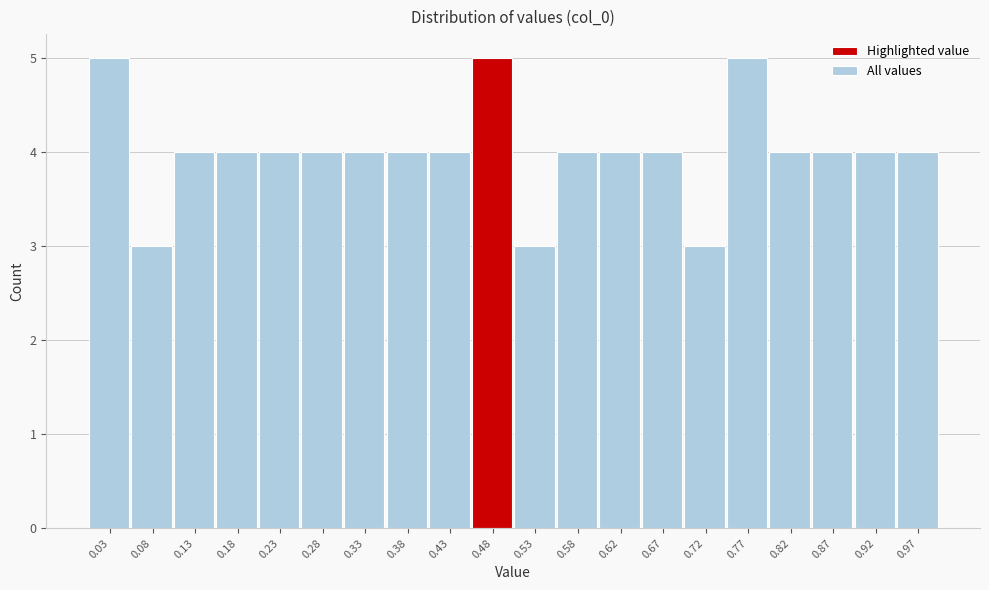

Reading left to right, list every bar in this chart as the range it spans on the x-axis followed by its height. Neither the bar edges nor the heights are printed on the chart, so give them approximately, as read against the axes.

0.005 to 0.055: 5
0.055 to 0.105: 3
0.105 to 0.155: 4
0.155 to 0.205: 4
0.205 to 0.255: 4
0.255 to 0.300: 4
0.300 to 0.350: 4
0.350 to 0.400: 4
0.400 to 0.450: 4
0.450 to 0.500: 5
0.500 to 0.550: 3
0.550 to 0.600: 4
0.600 to 0.650: 4
0.650 to 0.700: 4
0.700 to 0.750: 3
0.750 to 0.800: 5
0.800 to 0.850: 4
0.850 to 0.900: 4
0.900 to 0.950: 4
0.950 to 0.995: 4